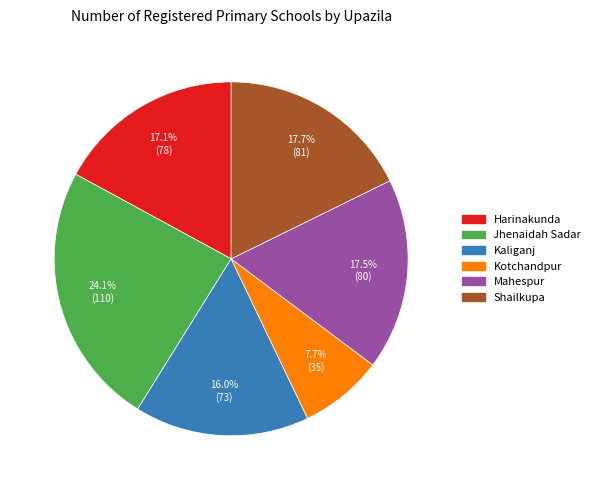

What is the largest slice in the pie chart?

Jhenaidah Sadar